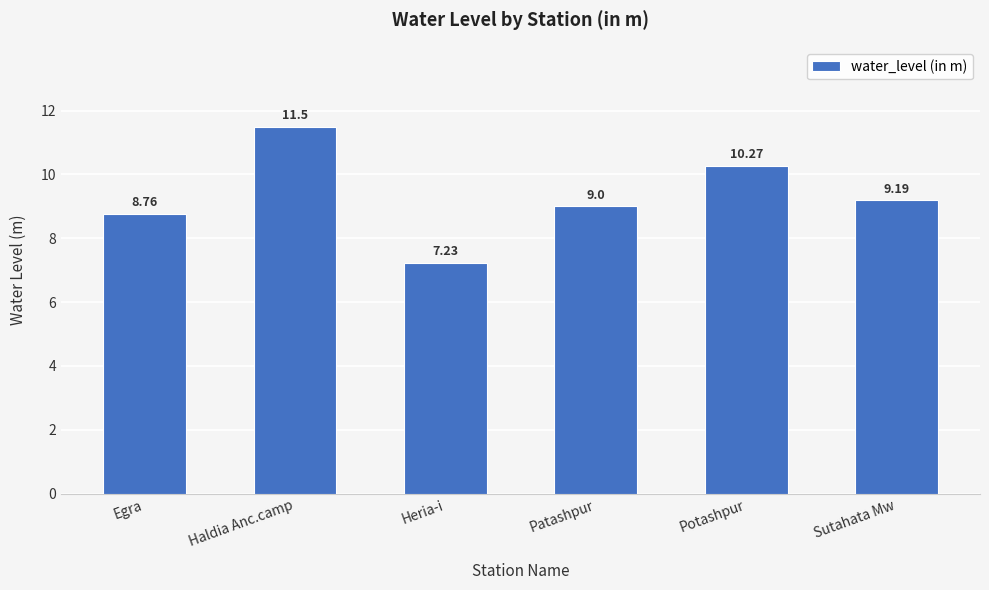

What is the ratio of the value at Patashpur to the value at Heria-i?

1.2